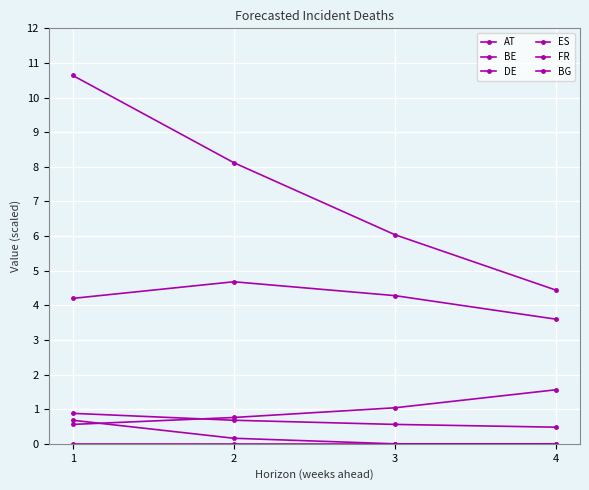

How many categories are shown in the chart?

4